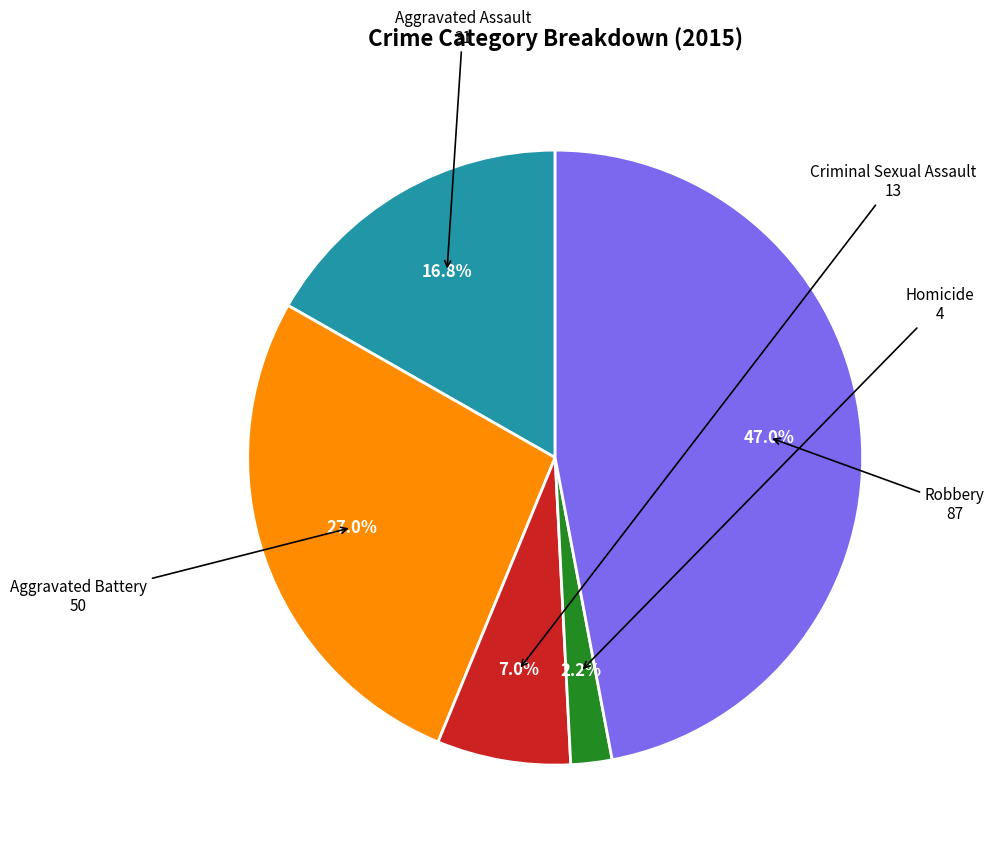

What percentage do Robbery and Homicide together represent?

49.2%